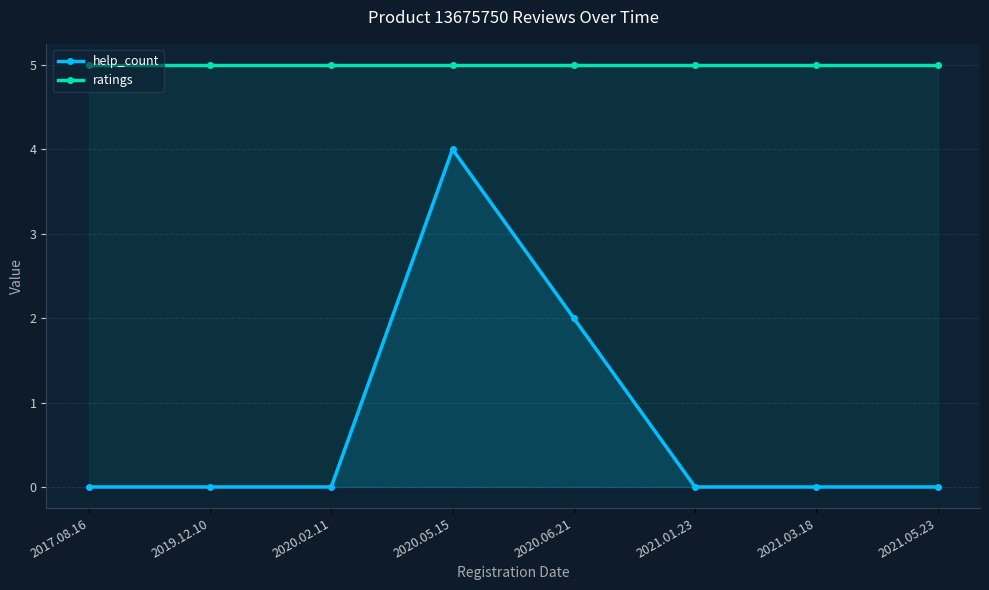

What is the greatest value displayed?

5